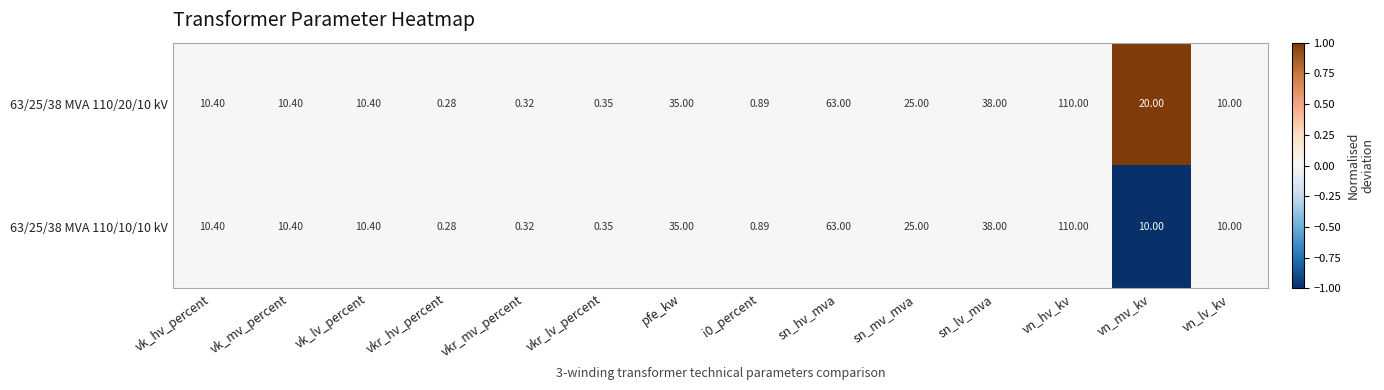

At which label does 63/25/38 MVA 110/20/10 kV reach its minimum?

vkr_hv_percent